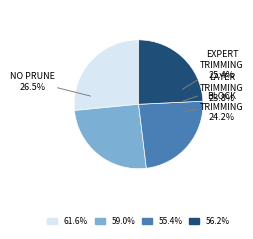

To the nearest percent, what is the average slice percentage?

25%